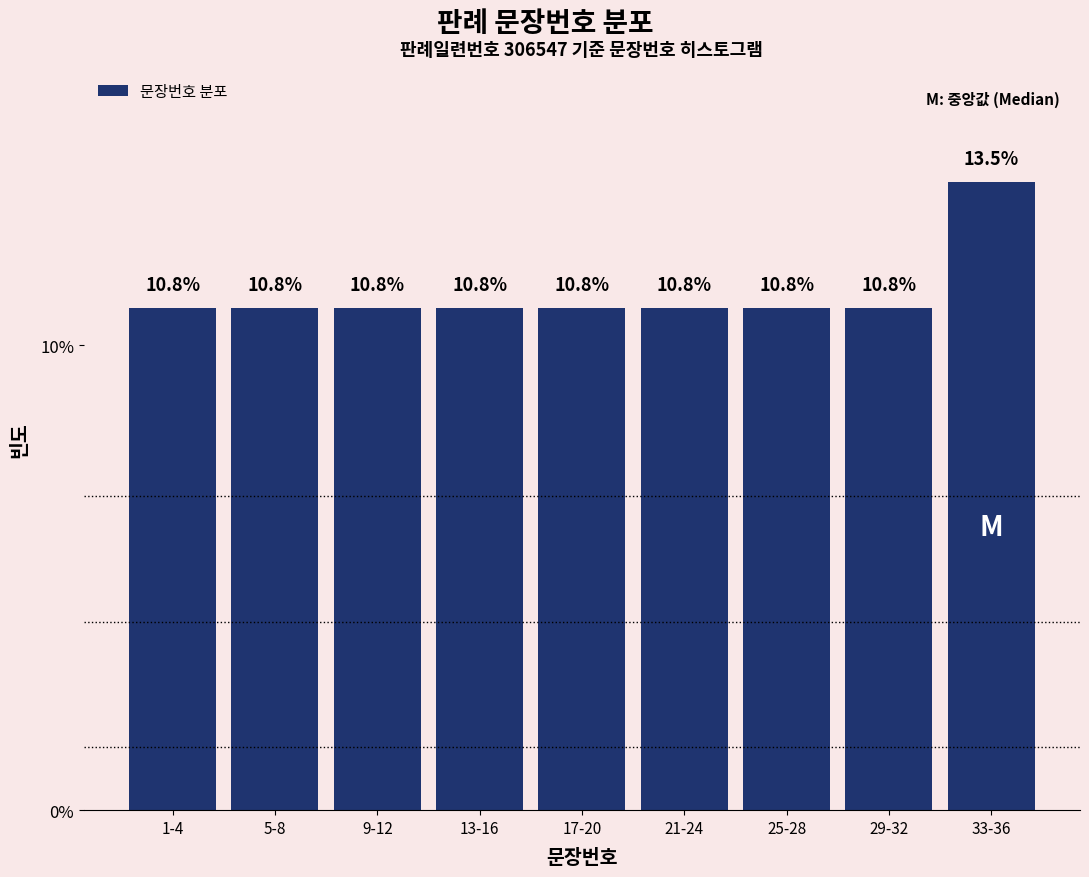

Reading left to right, extract all data points from this chart.

1-4=10.8	5-8=10.8	9-12=10.8	13-16=10.8	17-20=10.8	21-24=10.8	25-28=10.8	29-32=10.8	33-36=13.5